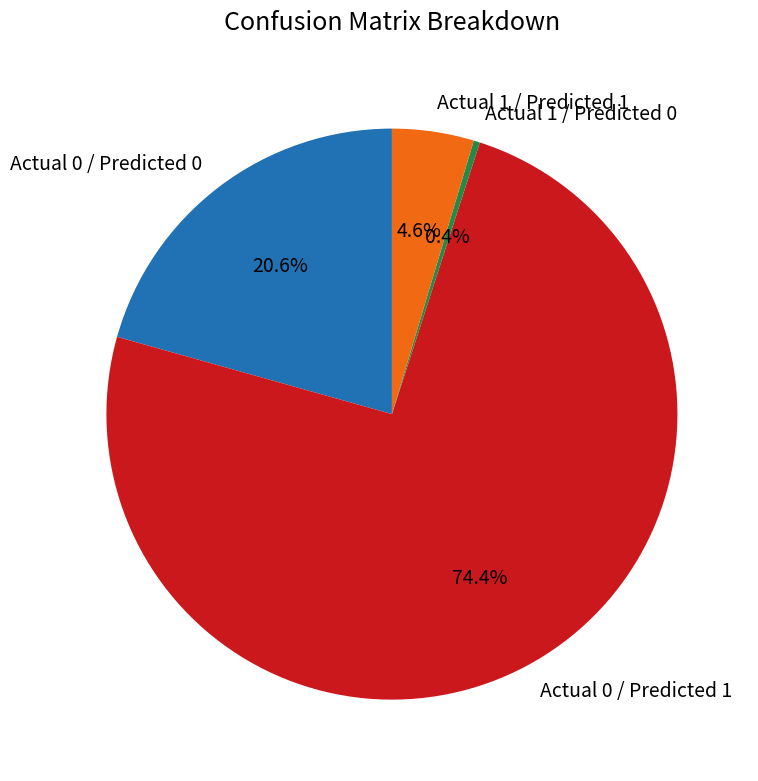

The Actual 0 / Predicted 0 slice represents 32% of the pie. True or false?

False